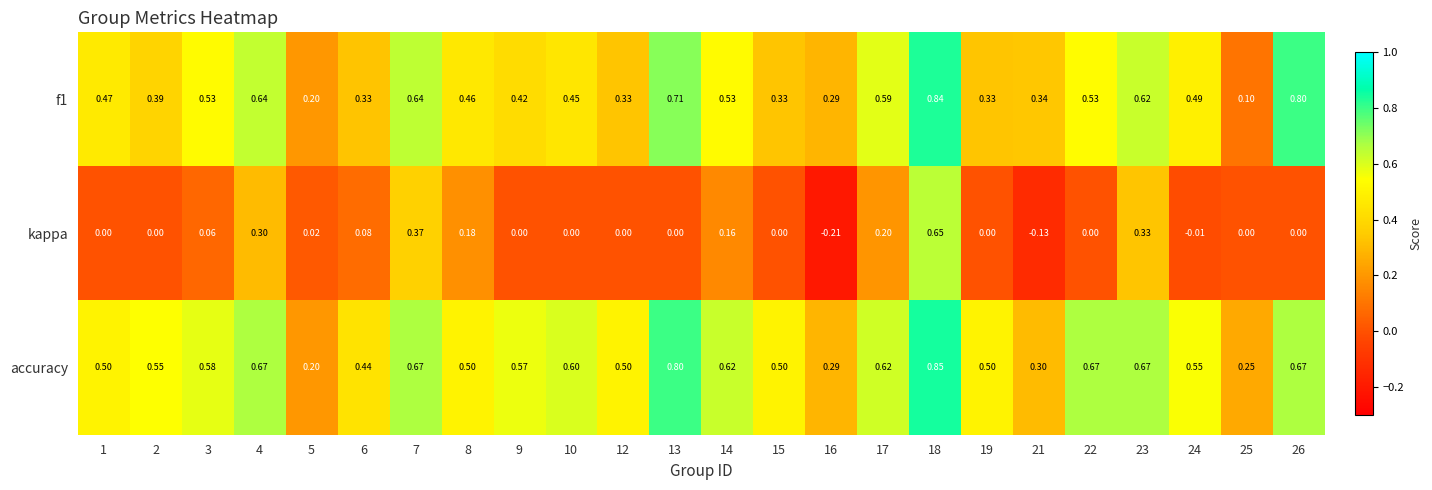

Which series changed the most between 6 and 15?

kappa